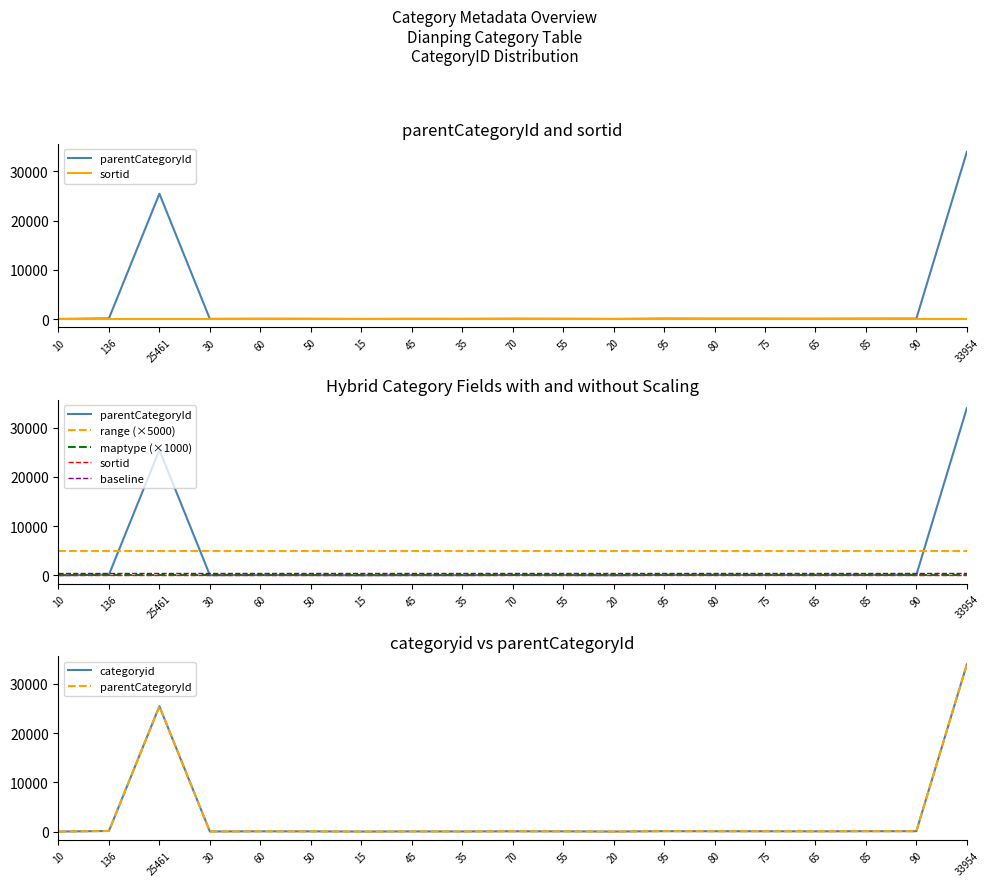

True or false: range (×5000) and sortid cross at least once.

False